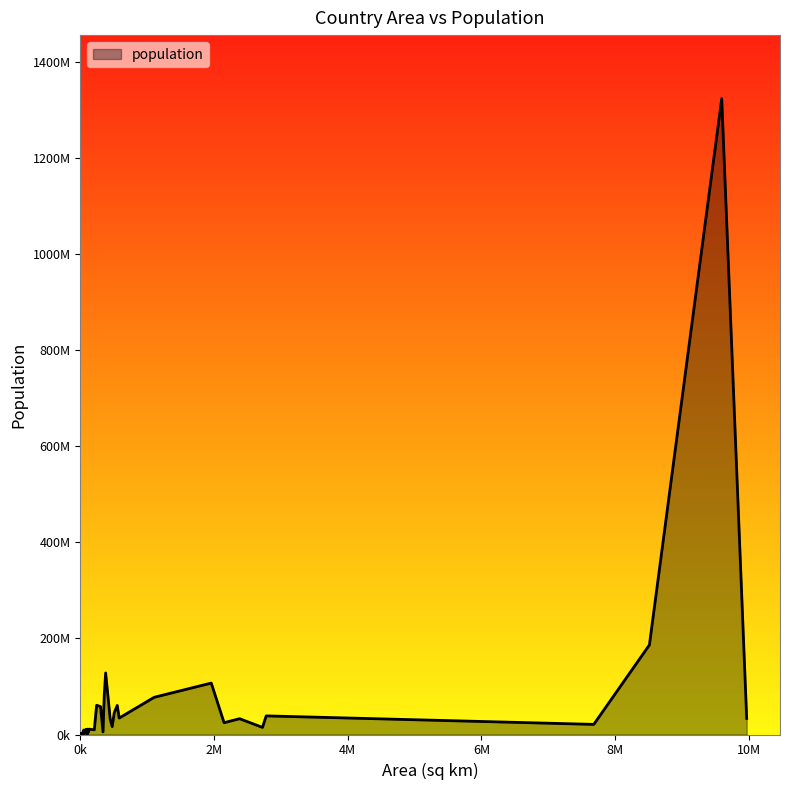

Rank the categories by value from highest to lowest.

China, Brazil, Japan, Mexico, Germany, Ethiopia, United Kingdom, France, Italy, Spain, Argentina, Kenya, Canada, Algeria, Morocco, Saudi Arabia, Australia, Cameroon, Kazakhstan, Cuba, Greece, Czech Republic, Hungary, Belarus, Dominican Republic, Austria, Bulgaria, Denmark, Finland, Croatia, Eritrea, Costa Rica, Ireland, Lithuania, Jamaica, Latvia, Estonia, Bahamas, Iceland, Barbados